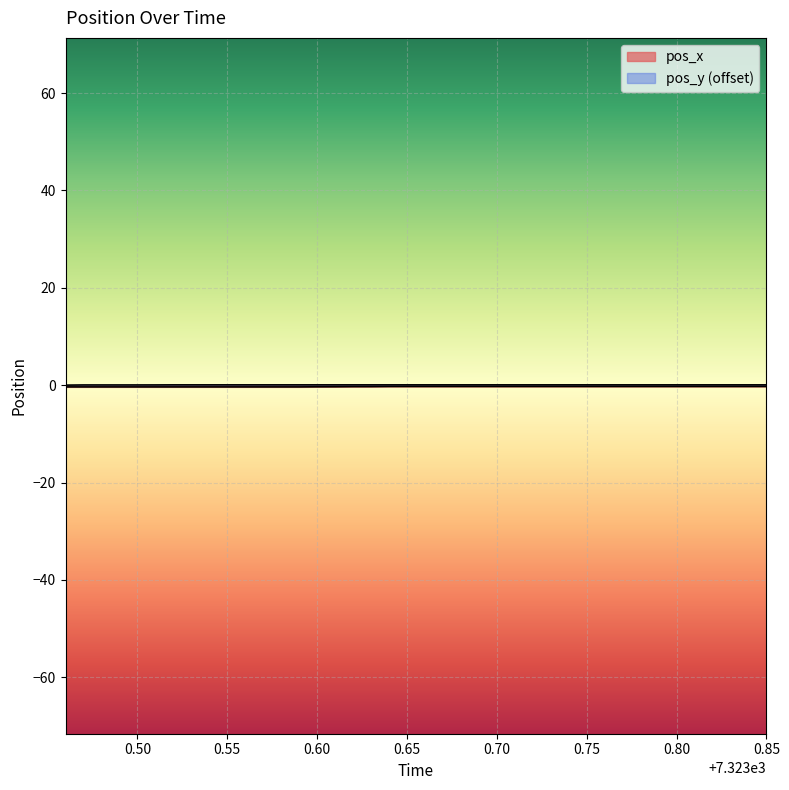

The pos_x series shows -0.4 at 0.50. True or false?

True